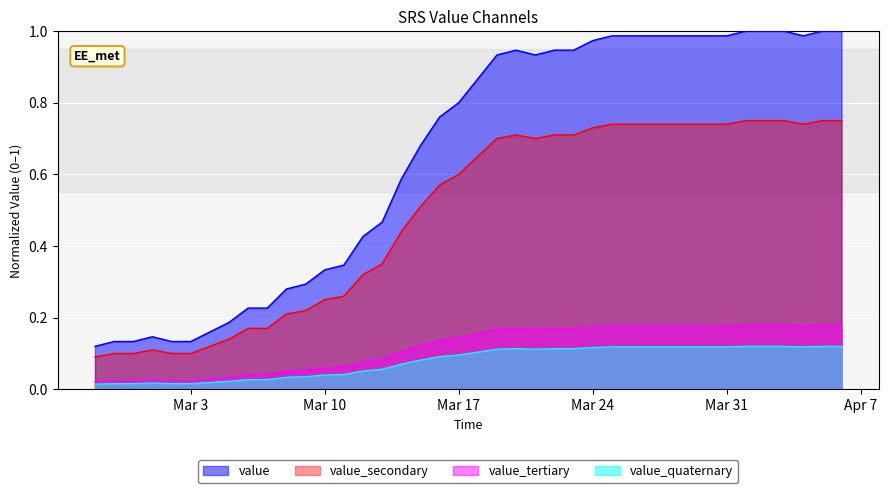

Rank the series by their maximum value, from lowest to highest.

value_quaternary, value_tertiary, value_secondary, value